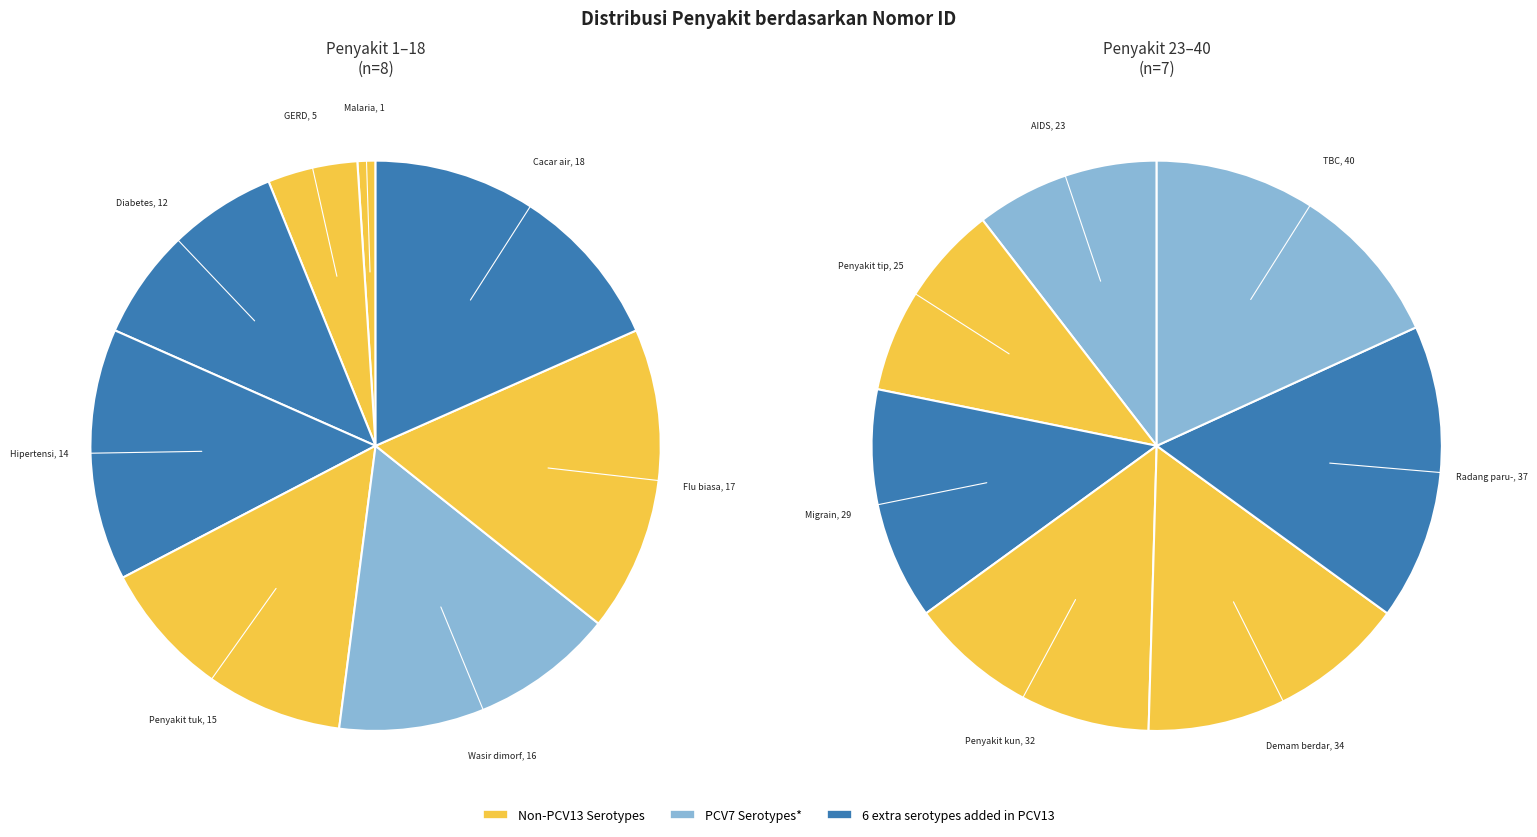

Which has a higher value, Hipertensi or Wasir dimorfik?

Wasir dimorfik